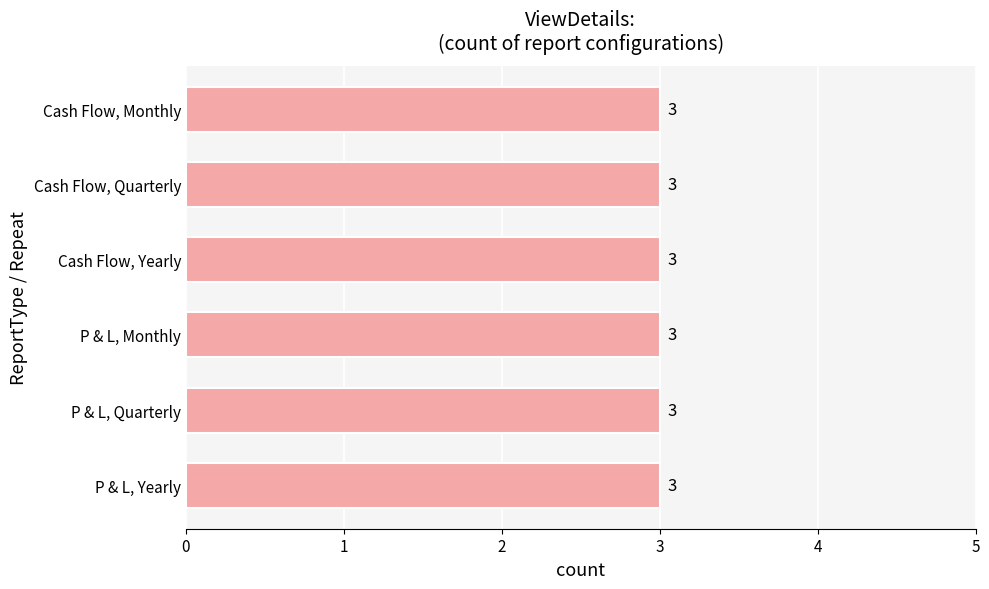

Where is the data nearest to the value 6?

Cash Flow / Monthly / Numbers